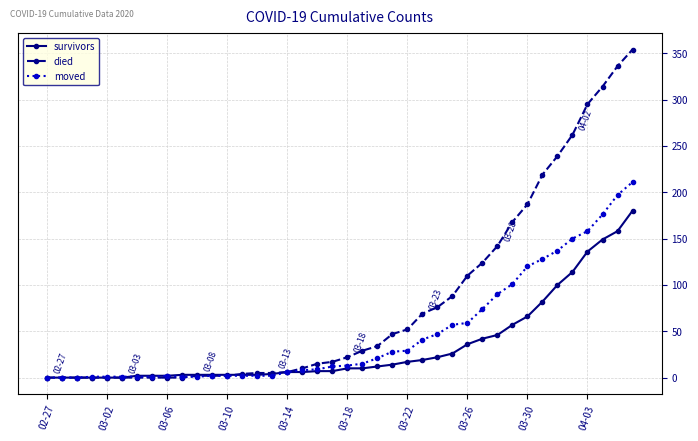

What is the maximum value shown in the chart?

354